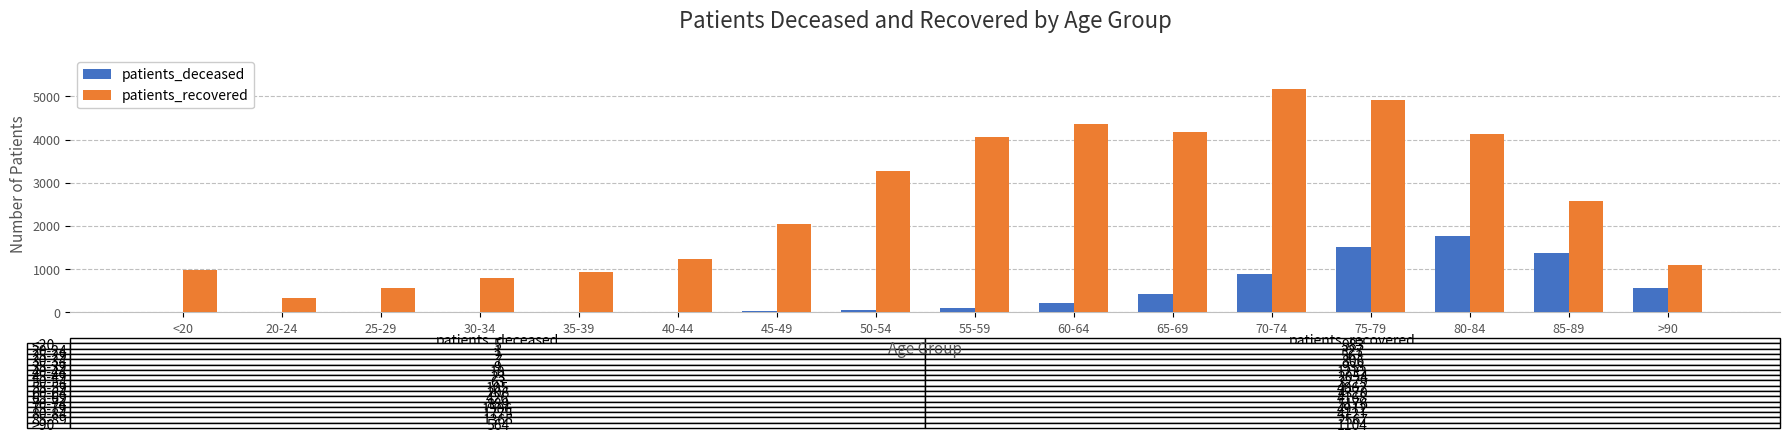

Between 25-29 and >90, which series saw the biggest shift?

patients_deceased